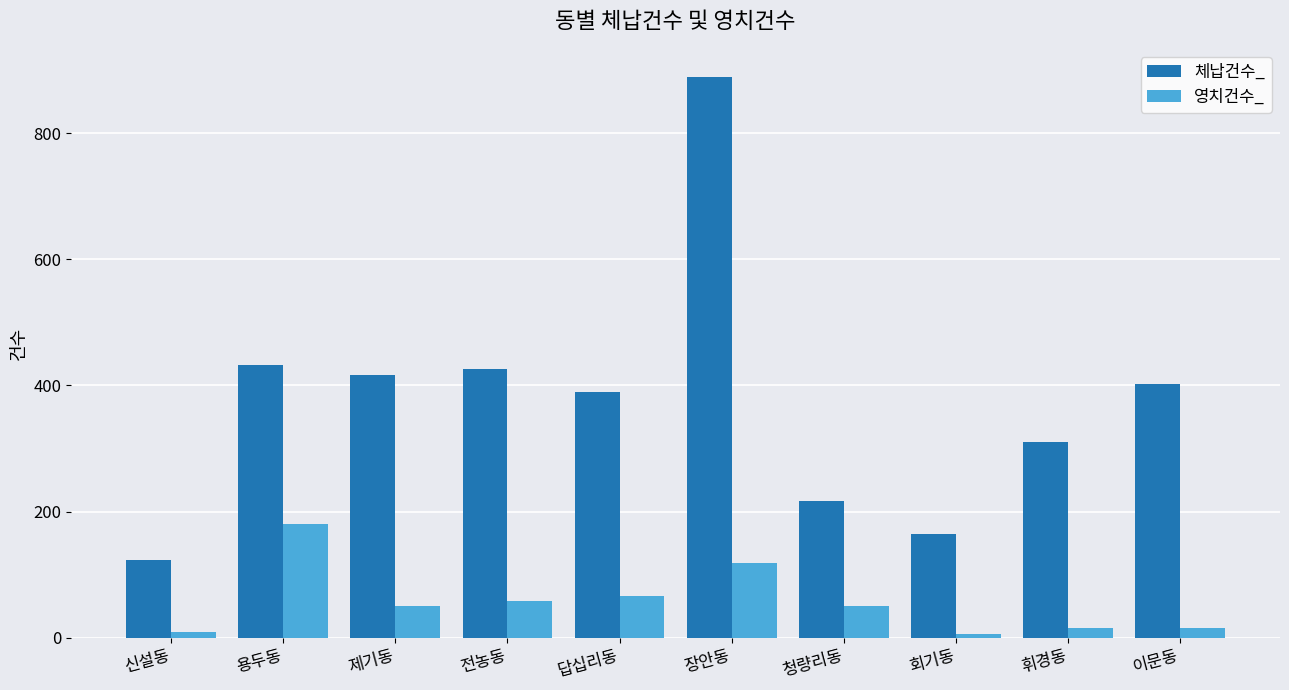

Which category has the highest value in the 영치건수_ series?

용두동